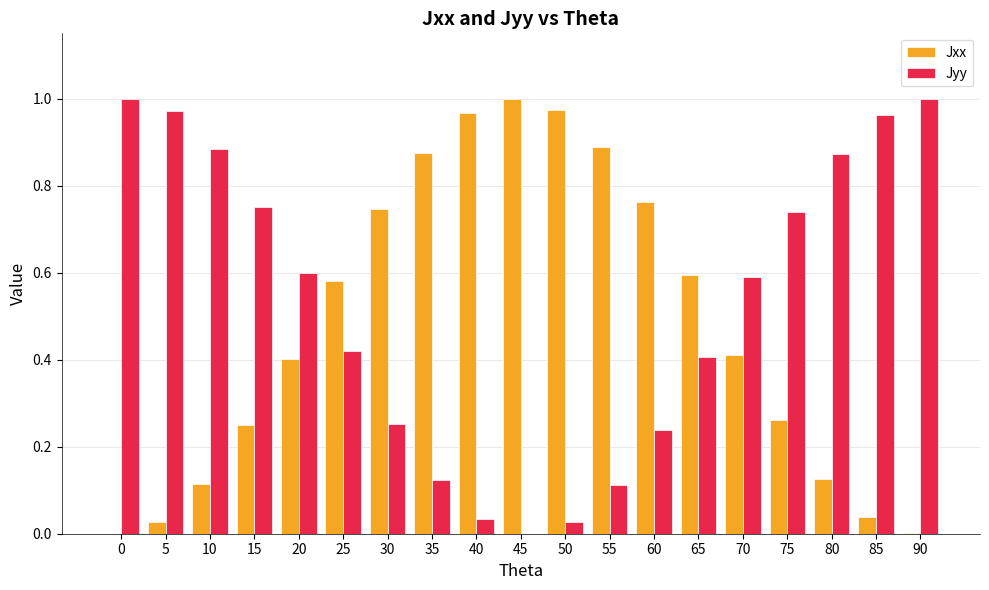

How many groups of bars are there?

19